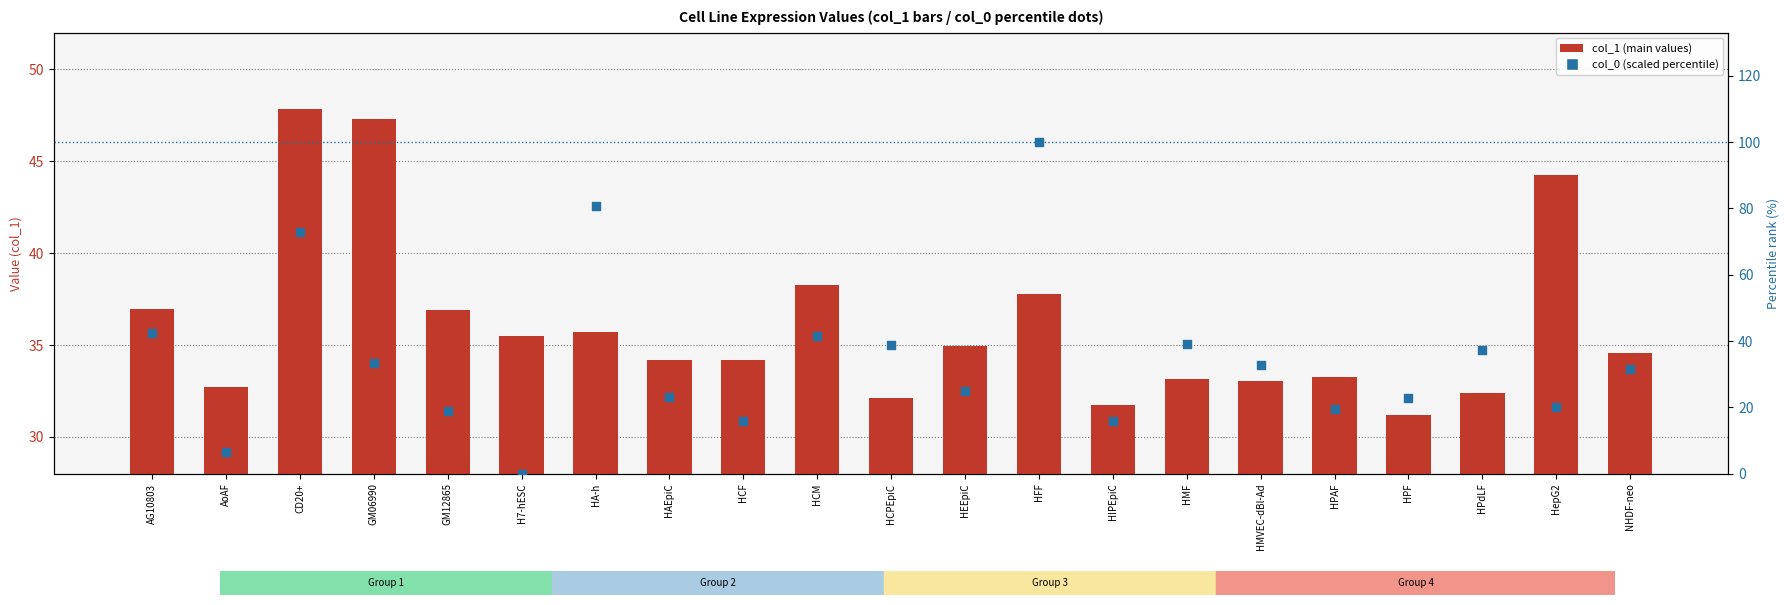

Which series has the widest spread of Y values?

col_0 (percentile rank)